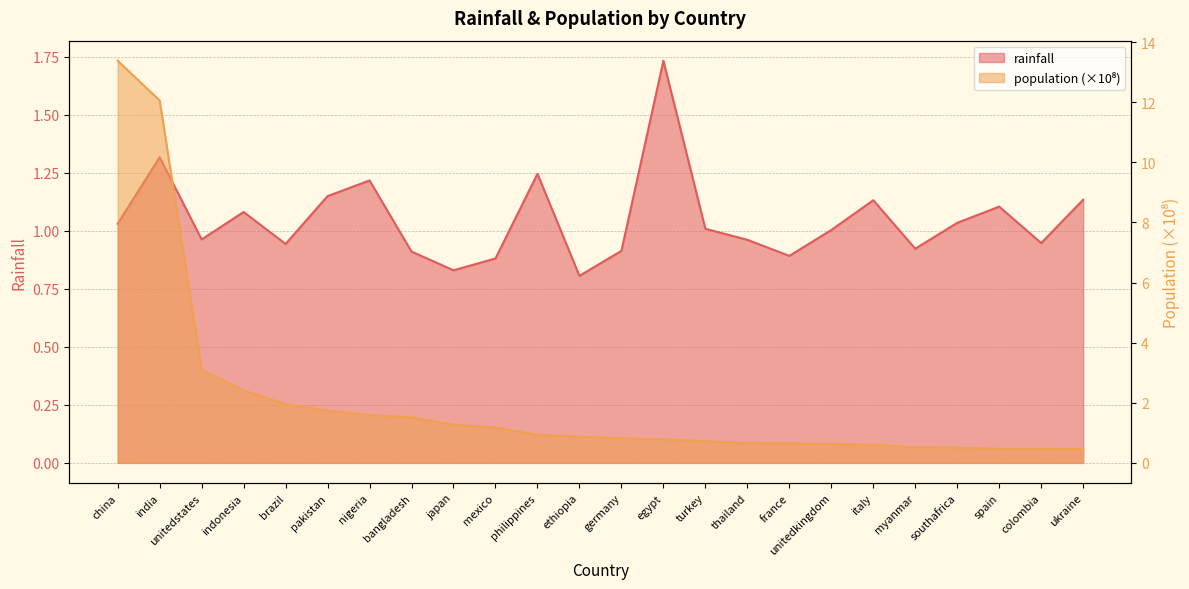

Rank the series at unitedstates from lowest to highest value.

rainfall, population